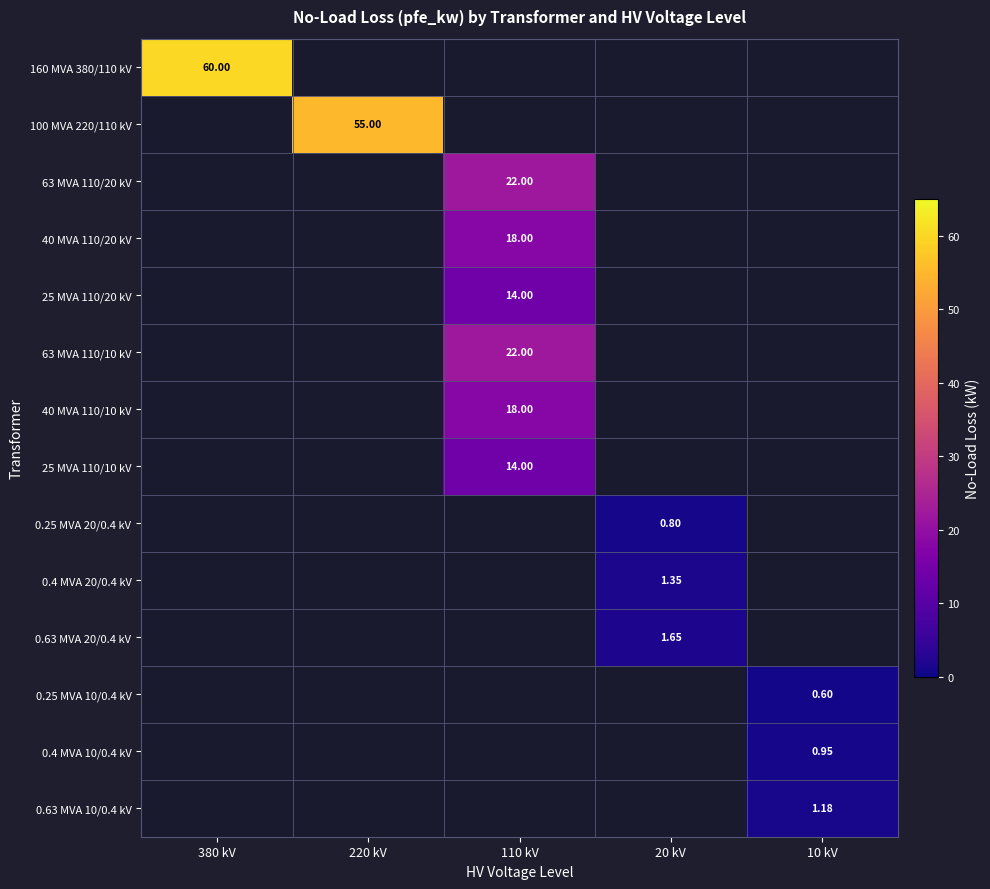

List the labels in order of 100 MVA 220/110 kV value, smallest first.

380 kV, 110 kV, 20 kV, 10 kV, 220 kV